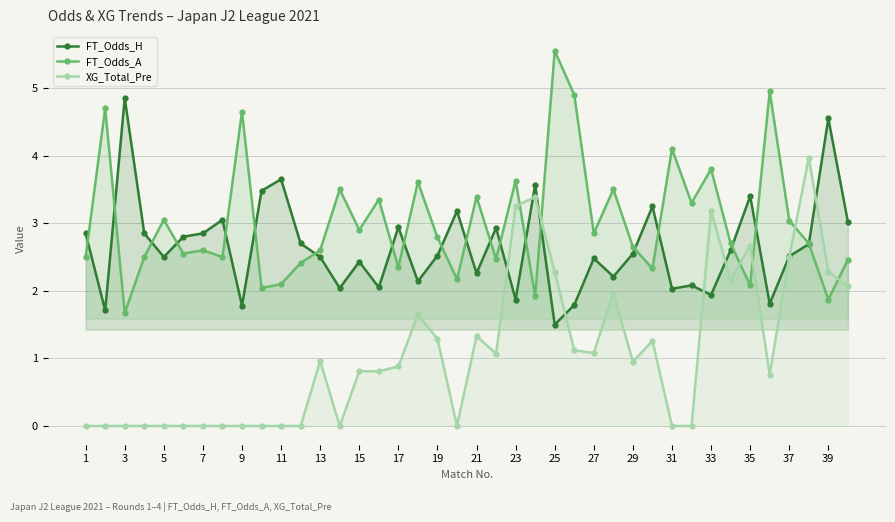

What are all the series names shown in the legend?

FT_Odds_H, FT_Odds_A, XG_Total_Pre